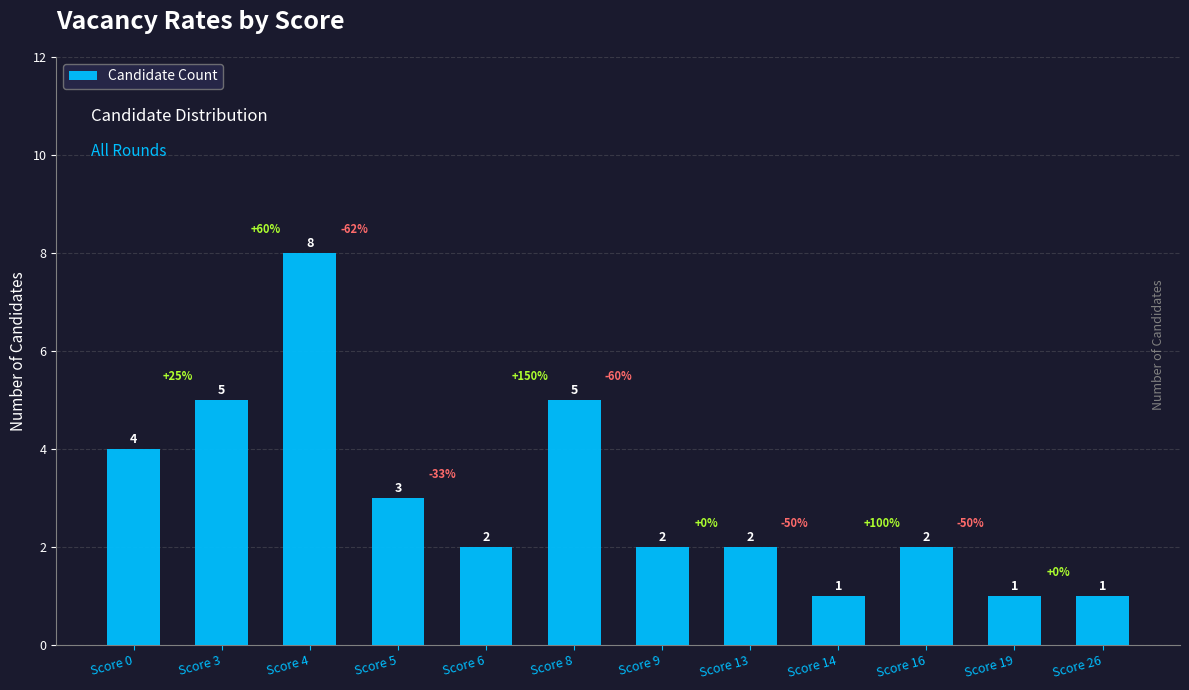

Approximately how many times larger is the value at Score 4 compared to Score 0?

2.0